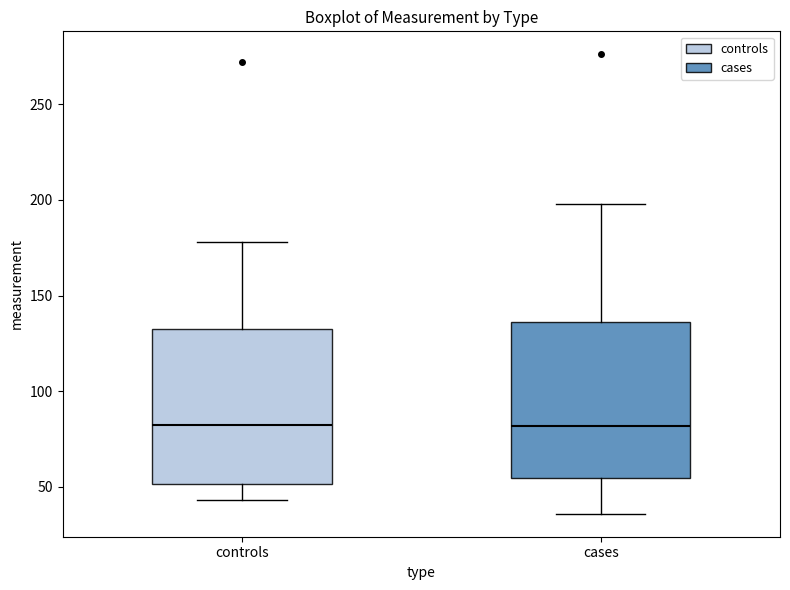

Reading left to right, transcribe this box plot: for each box, give where its median line is, the range the box spans, and where its two whiskers end, as read against the y-axis. The values are not printed on the chart, so give them approximately, as read against the axis.

controls: median 85, box 50 to 135, whiskers 45 to 180
cases: median 80, box 55 to 135, whiskers 35 to 200